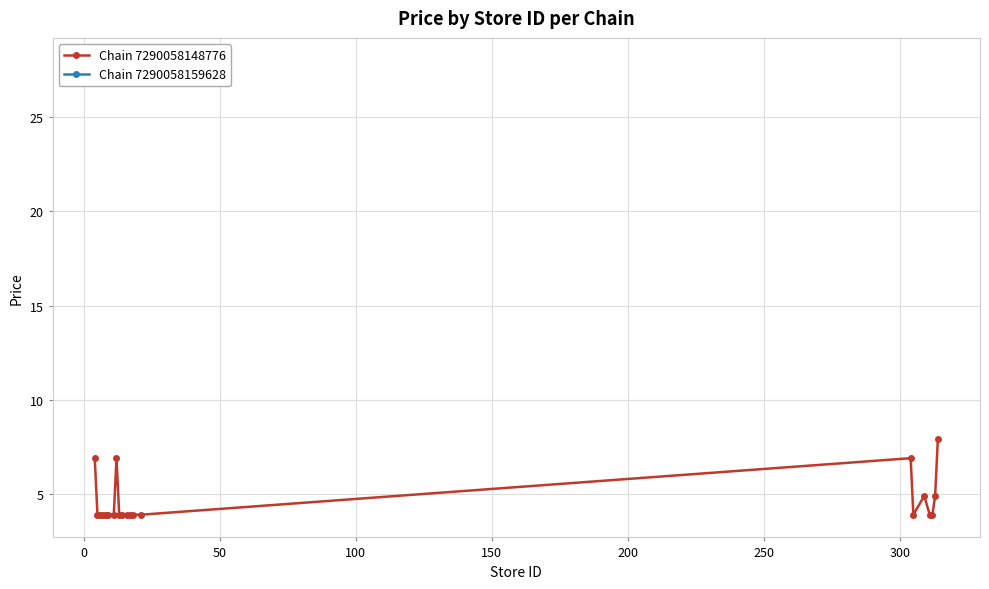

What is the highest value of the Chain 7290058148776 series?

7.9